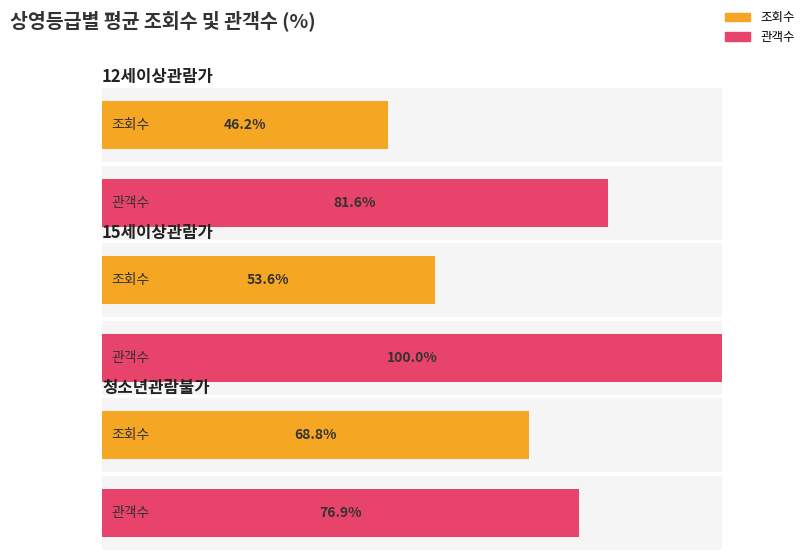

Does the chart contain any negative values?

No